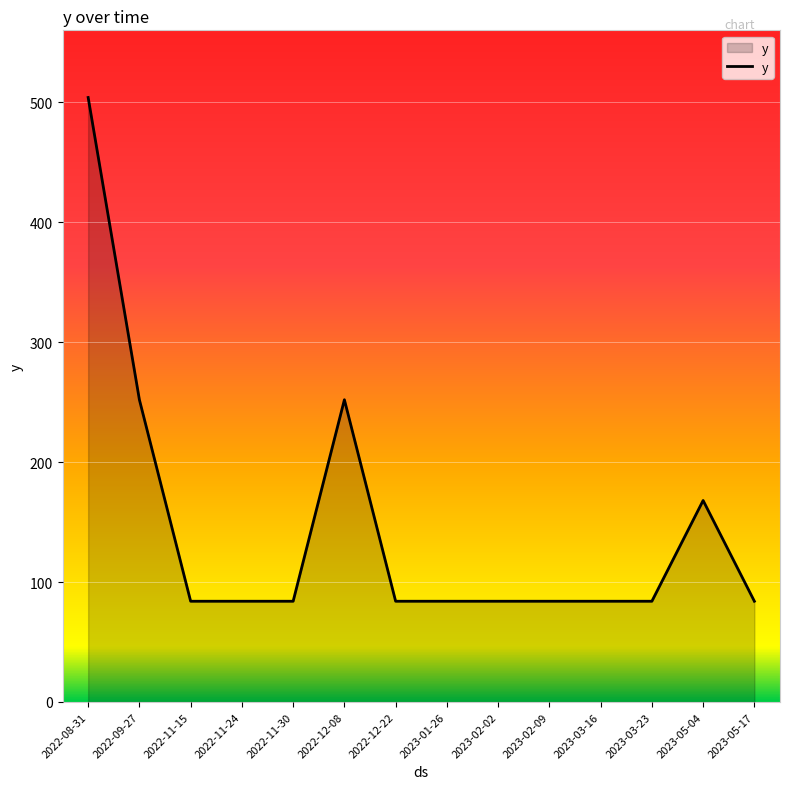

Does the chart display data point markers on the line(s)?

No